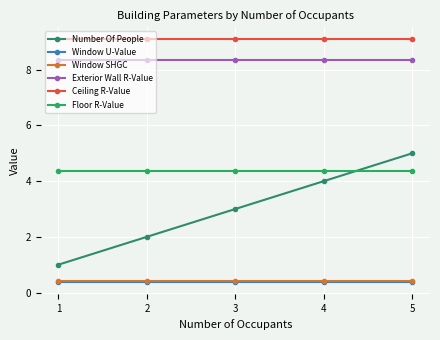

What is the value of the Window SHGC point at the 1st from the left?

0.4